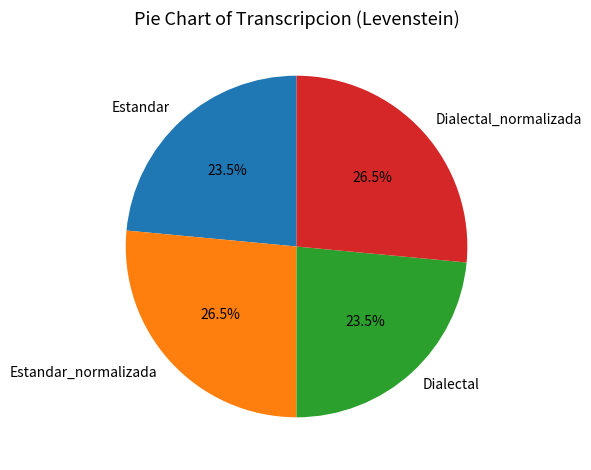

The Dialectal slice represents 35% of the pie. True or false?

False